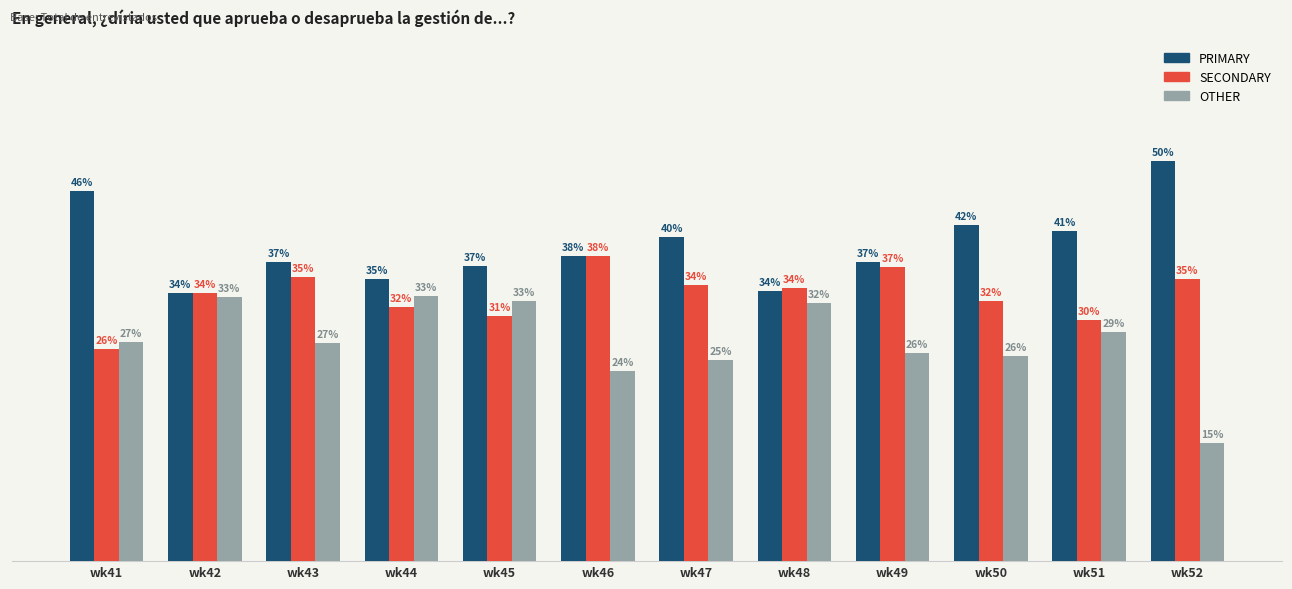

Is the value of OTHER at wk46 greater than the value of PRIMARY at wk50?

No